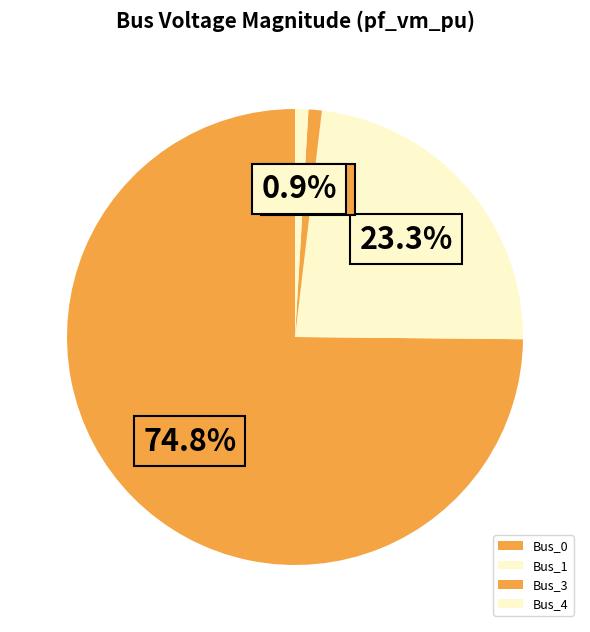

How many slices are in this pie chart?

4